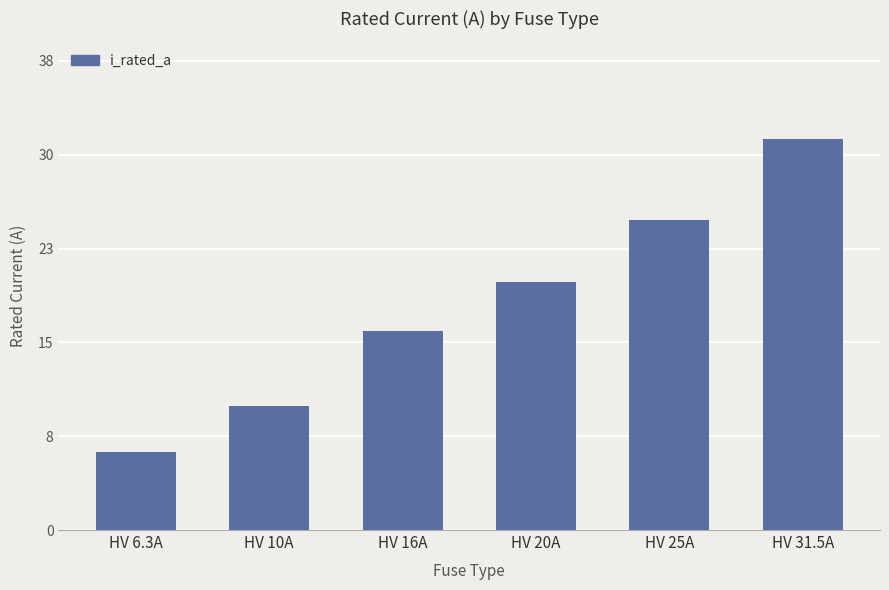

Approximately how many times larger is the value at HV 16A compared to HV 10A?

1.6